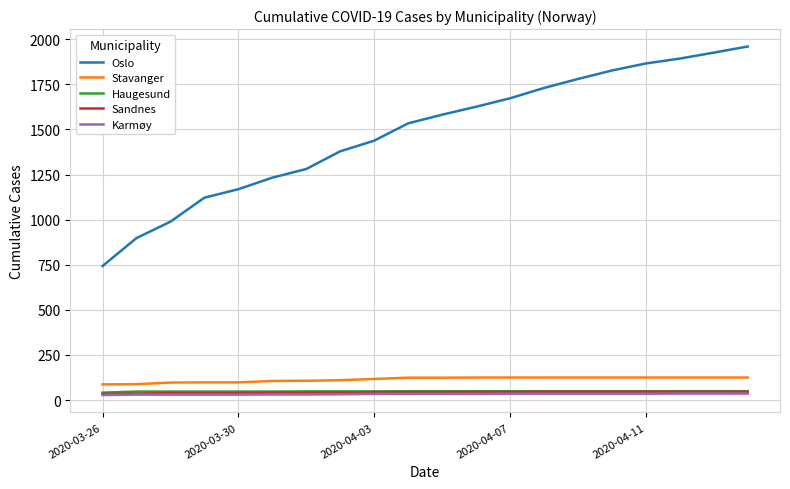

Which series has the largest range (max minus min)?

Oslo